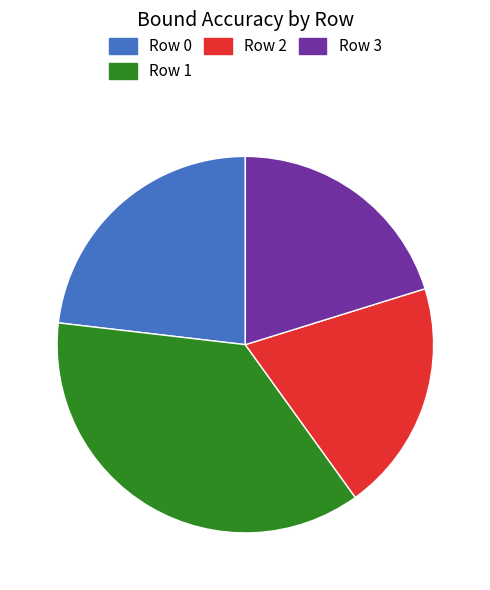

Combined, do Row 2 and Row 0 account for over 50%?

No